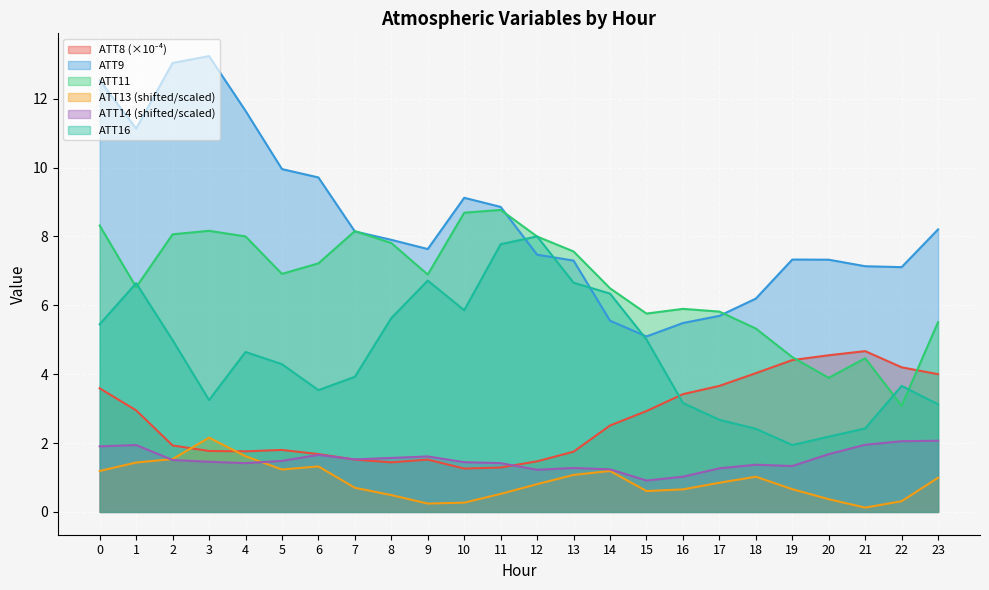

What is the value of the ATT9 point at the 8th from the left?

8.1